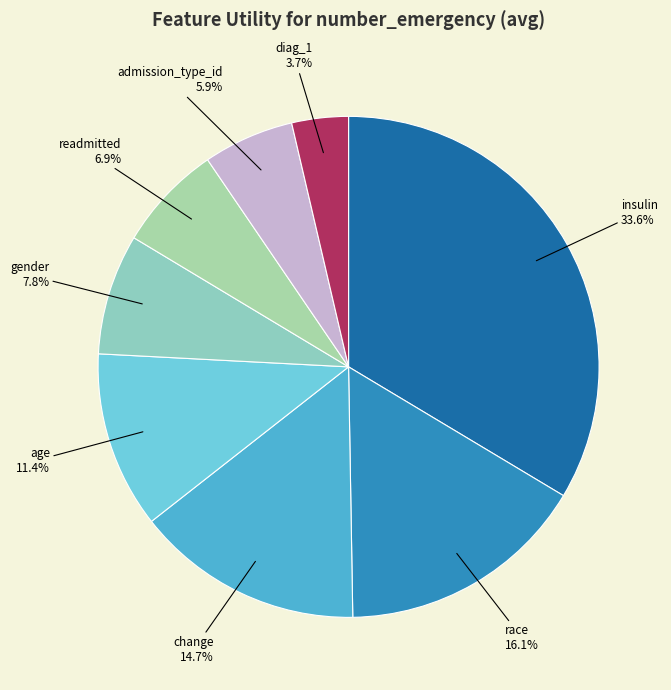

To the nearest percent, what portion does readmitted represent?

7%